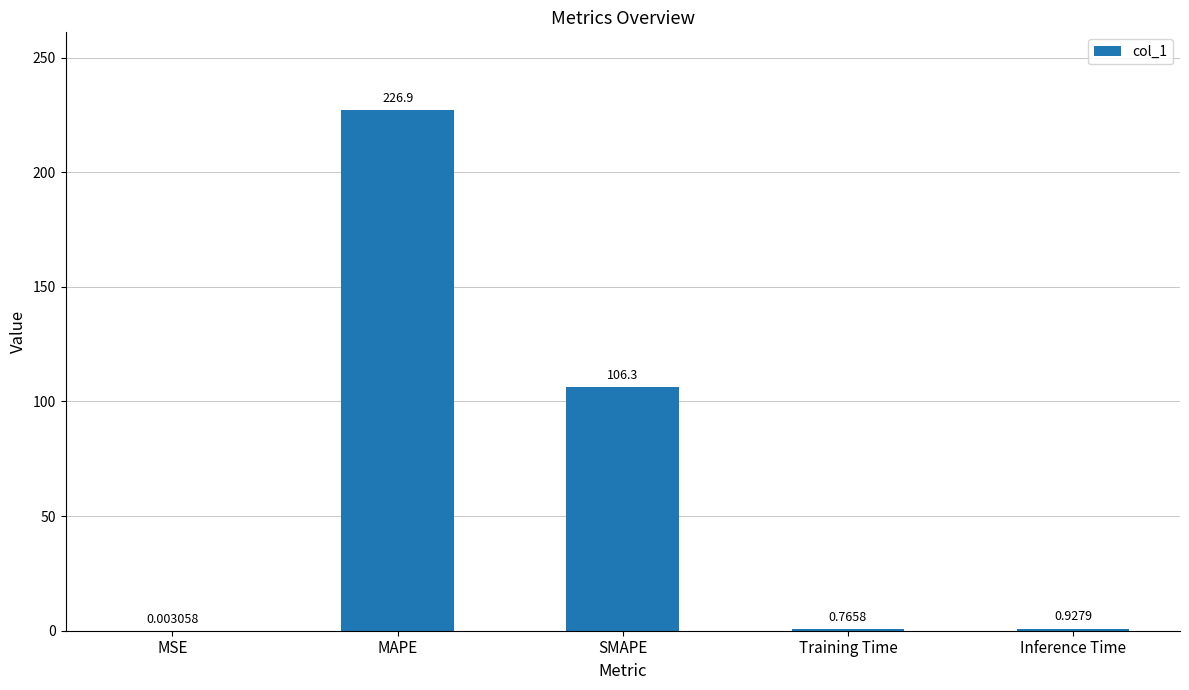

Where is the data nearest to the value 113?

SMAPE